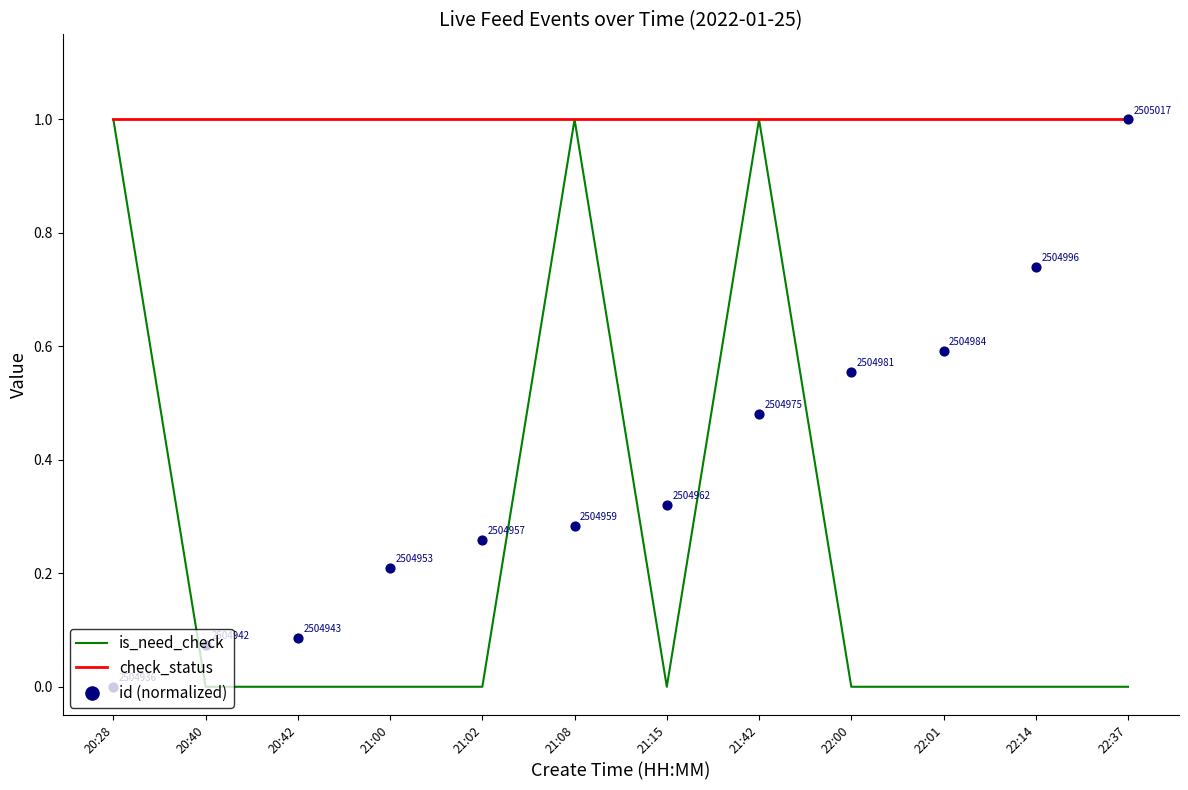

At which category is the sum across all series the highest?

21:42